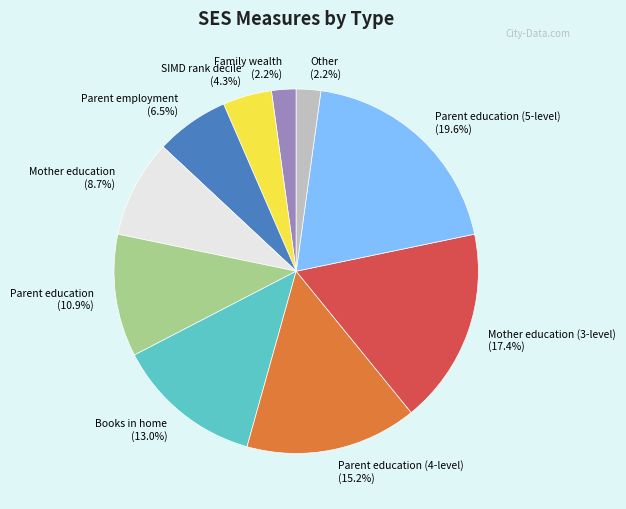

What is the total percentage of Mother education and Parent education (4-level)?

23.9%